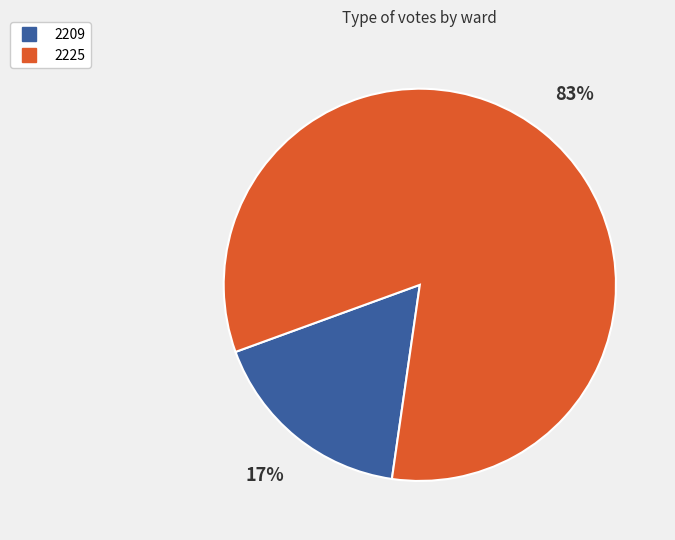

To the nearest percent, what percentage of the pie is 2209?

17%